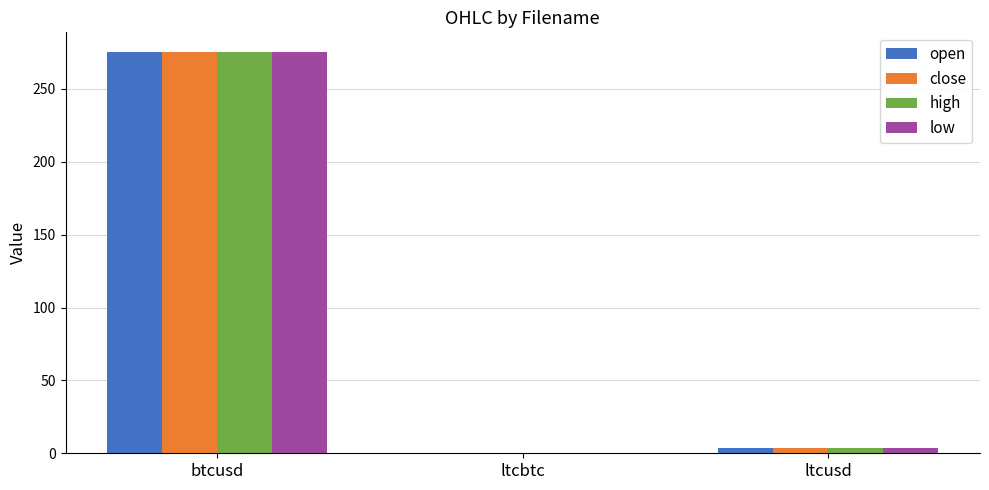

What is the difference between the close values at btcusd and ltcbtc?

275.0